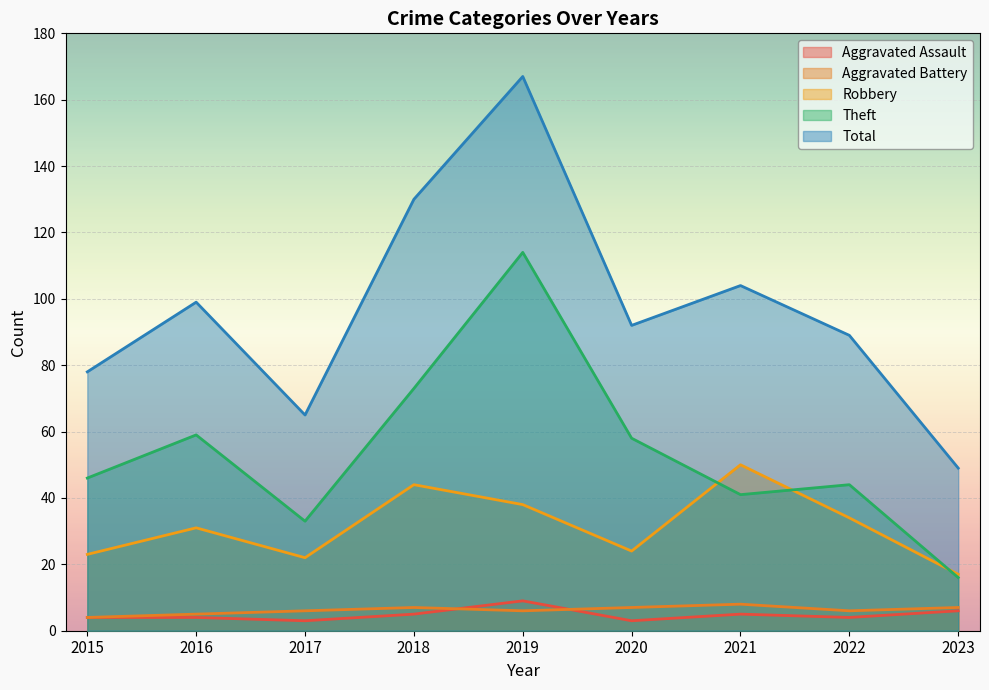

Where is the first local maximum for Theft?

2016